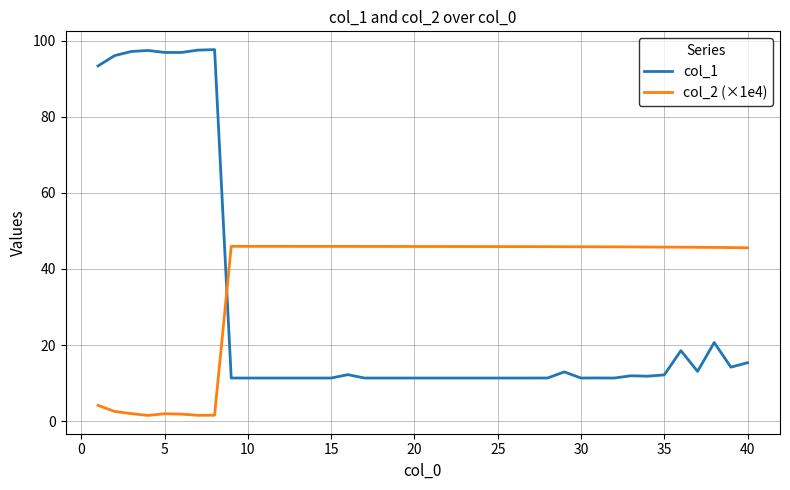

What is the maximum value shown in the chart?

97.6